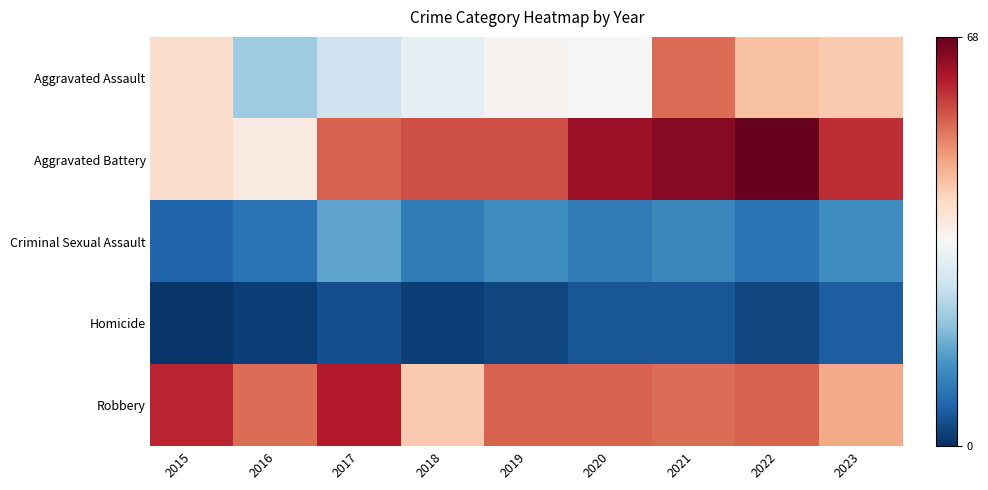

Which category has the highest value across all series?

2022